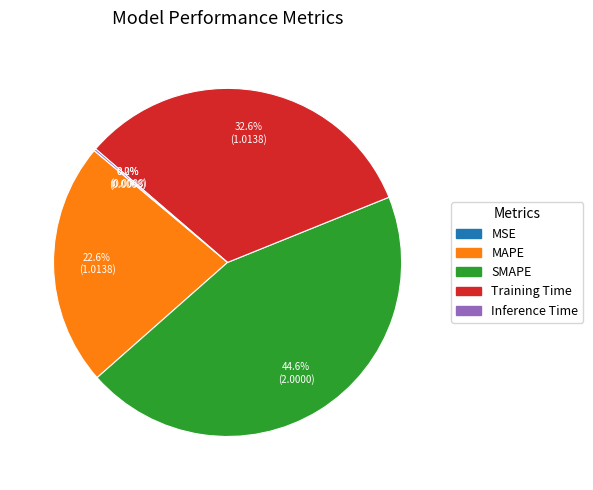

To the nearest percent, what percentage of the pie is SMAPE?

45%